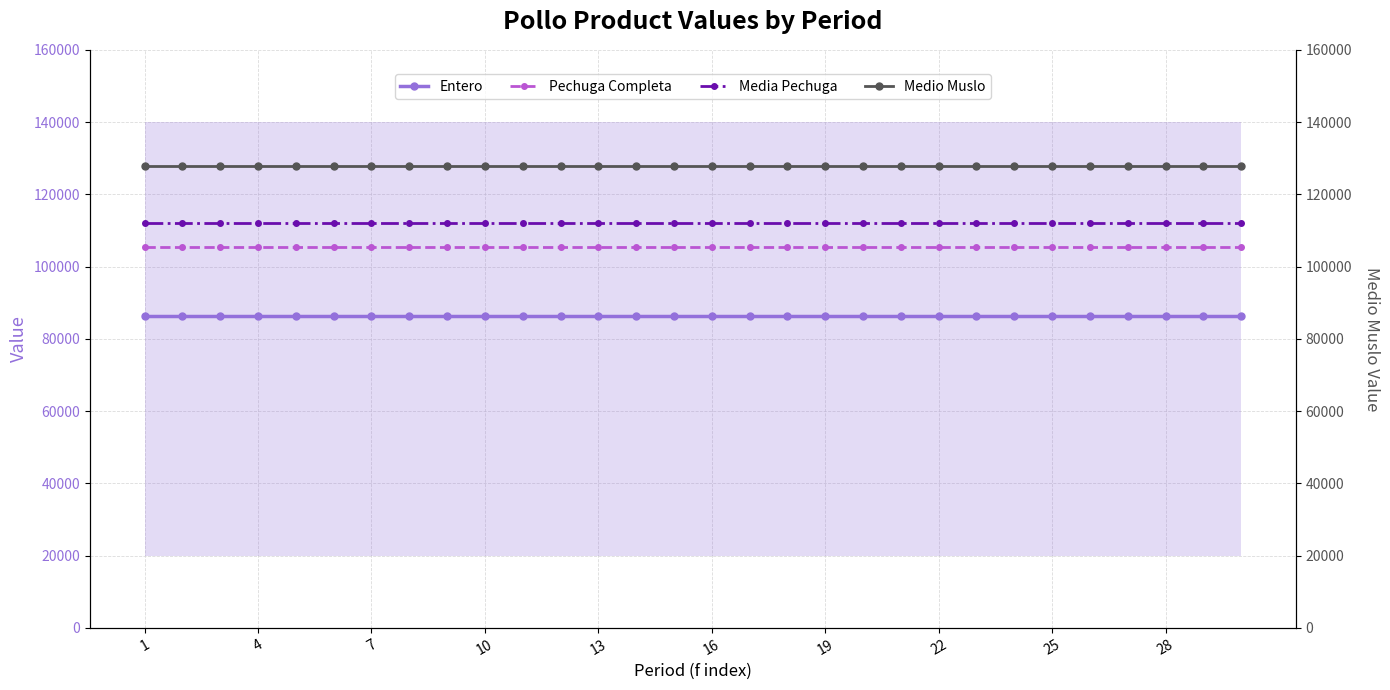

What is the highest value of the Entero series?

86389.4